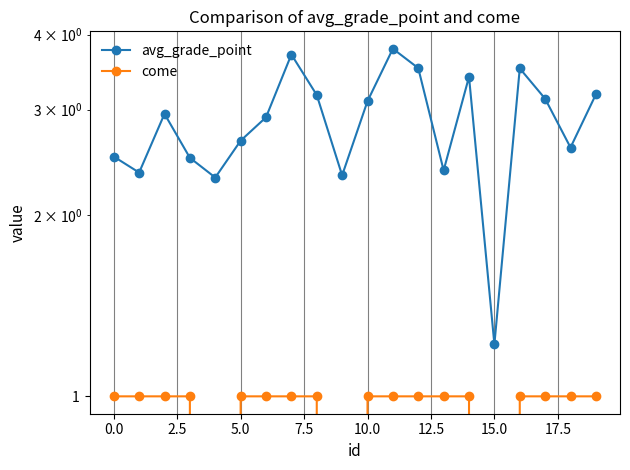

How many values in the avg_grade_point series exceed 2?

19